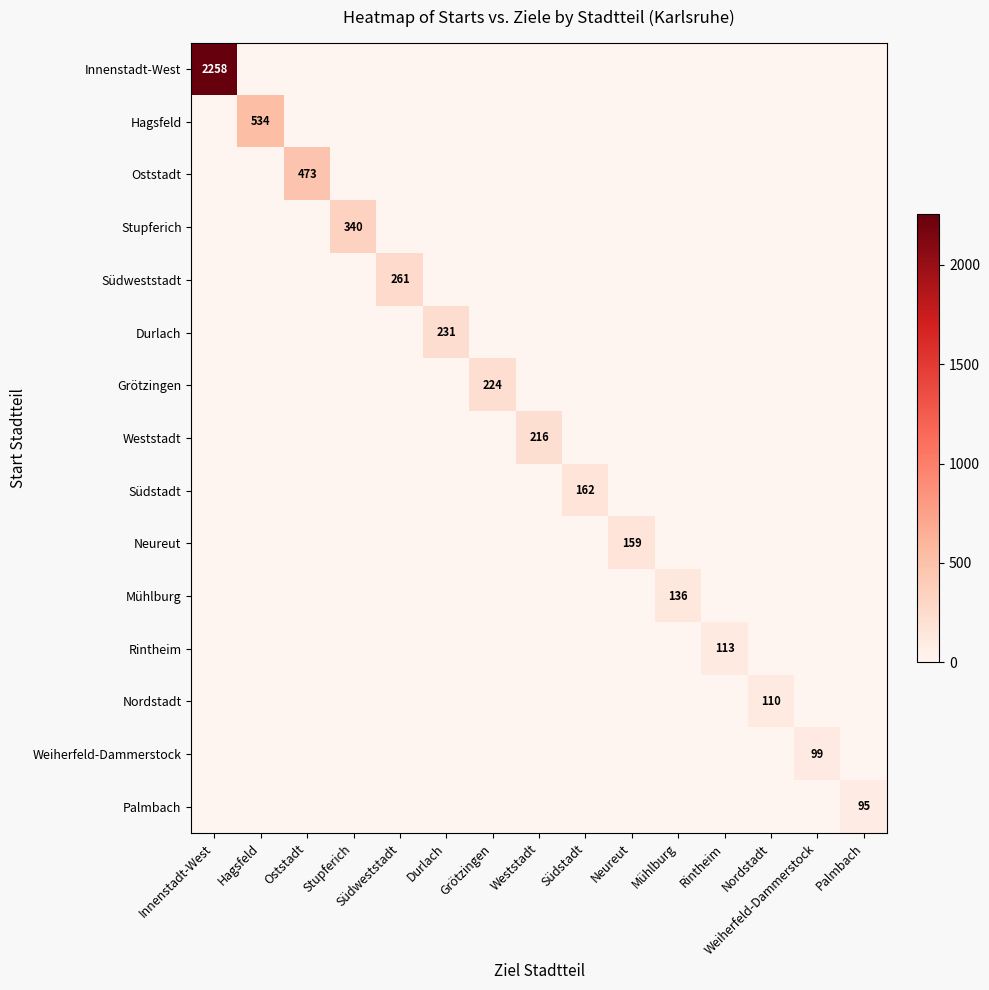

How many values in Südweststadt are above zero?

1